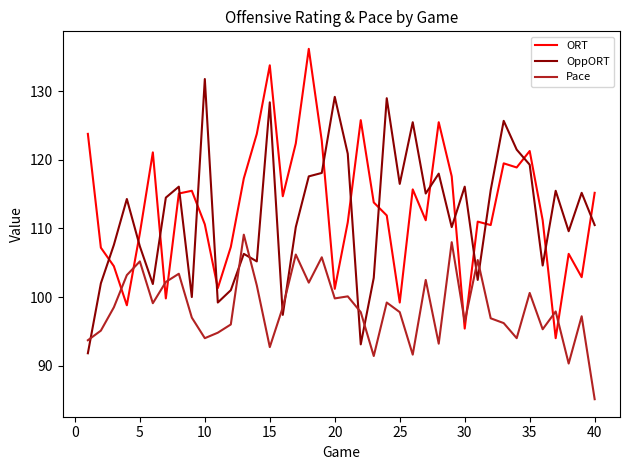

True or false: ORT and Pace intersect in this chart.

True